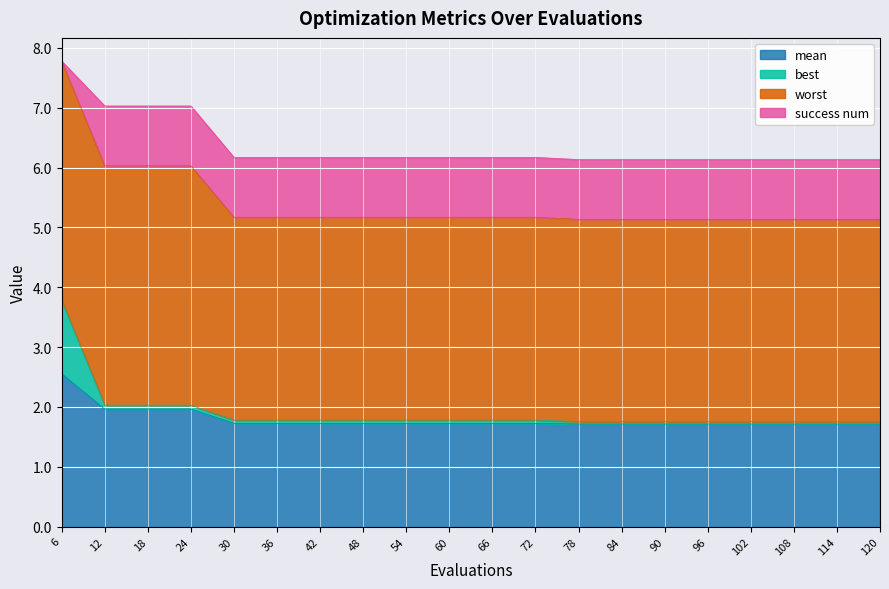

True or false: mean and best intersect in this chart.

False